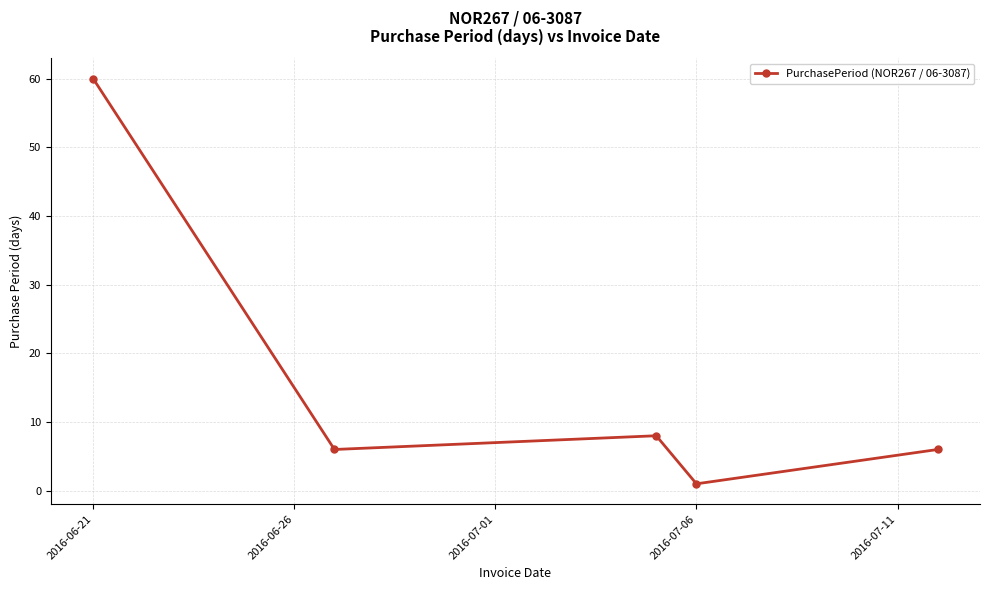

What is the minimum value shown in the chart?

1